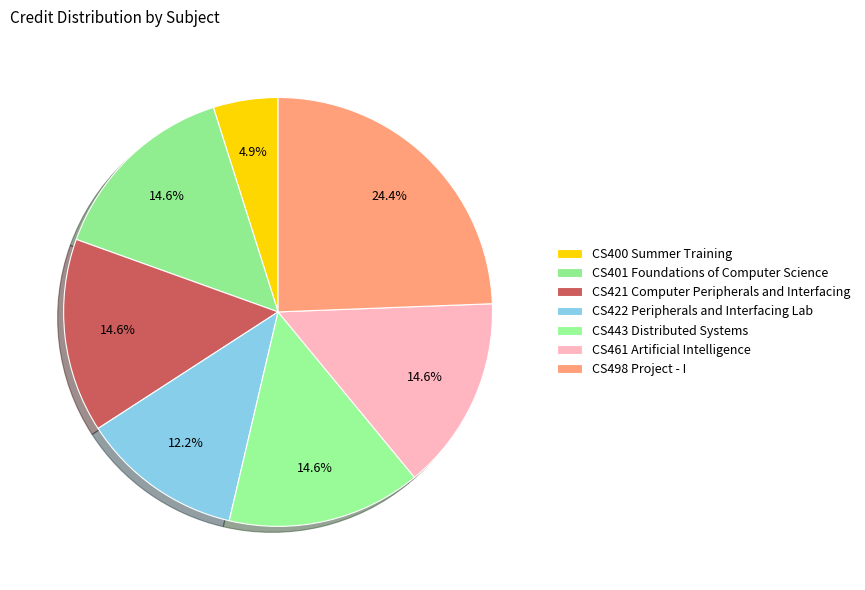

To the nearest percent, what is the combined percentage of CS443 Distributed Systems and CS461 Artificial Intelligence?

29%